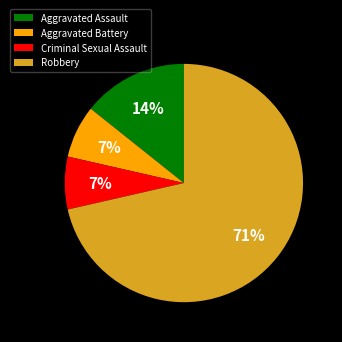

How many slices are in this pie chart?

4